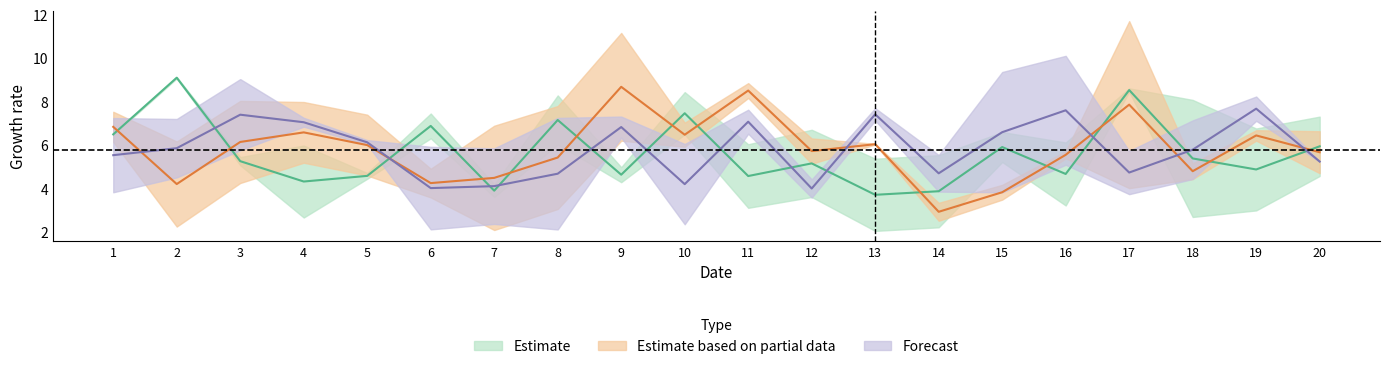

In x6, how many points are lower than both neighbors (excluding endpoints)?

5